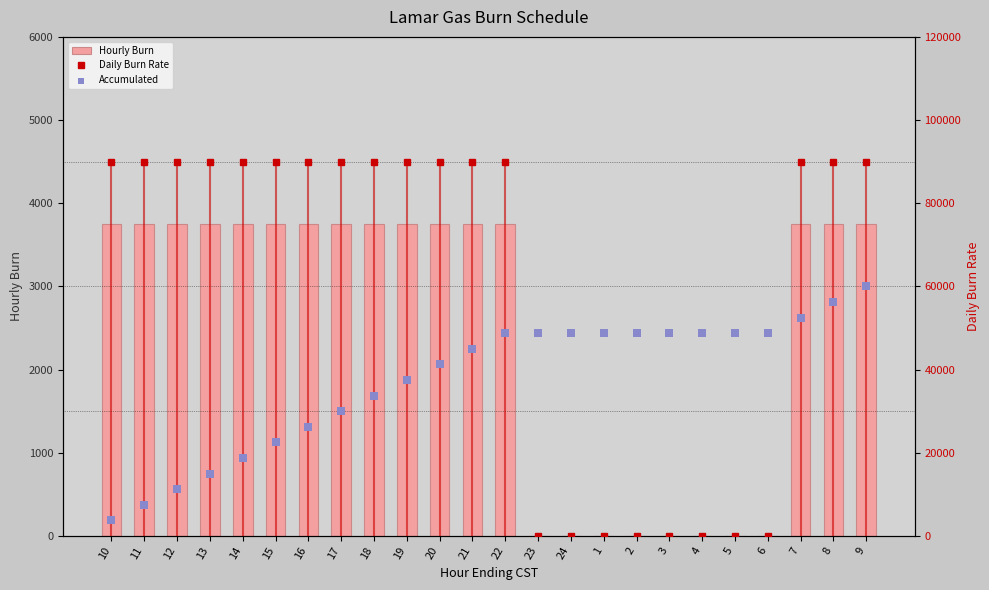

At how many categories does at least one series exceed 26409?

24